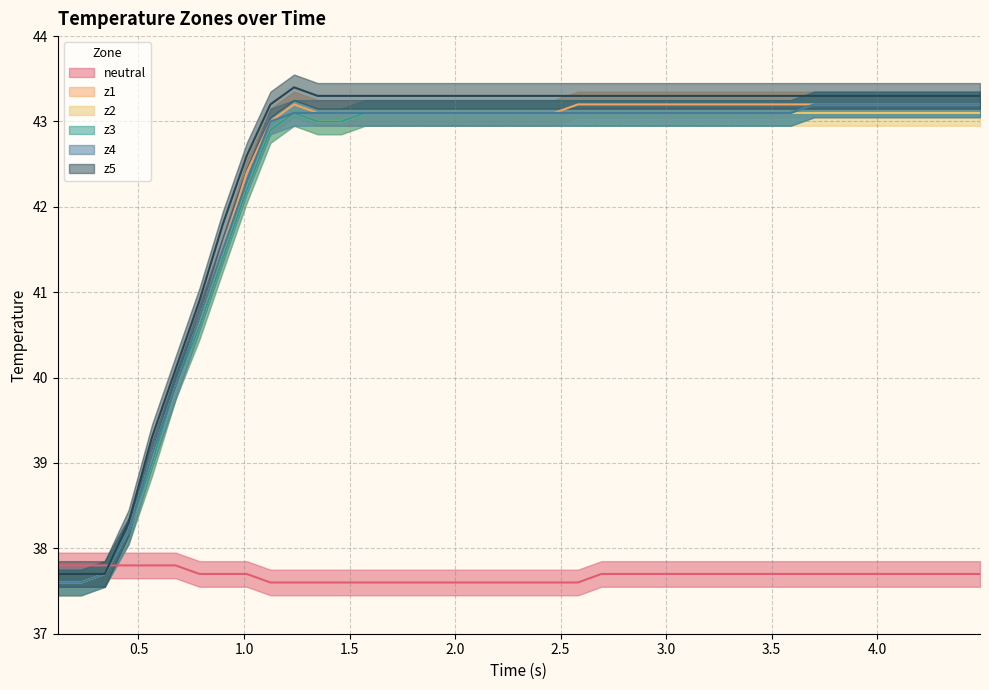

What are all the series names shown in the legend?

neutral, z1, z2, z3, z4, z5